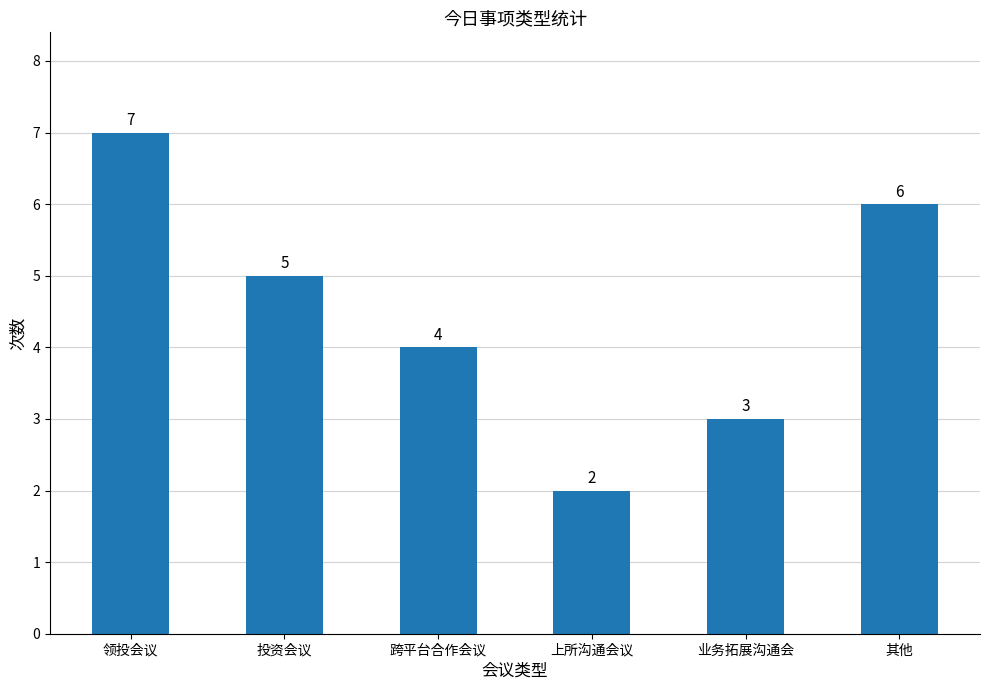

At which category does the chart reach its peak across all series?

领投会议